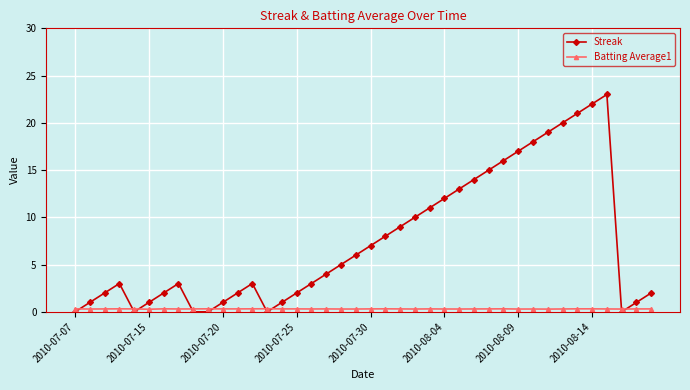

True or false: Streak and Batting Average1 intersect in this chart.

True